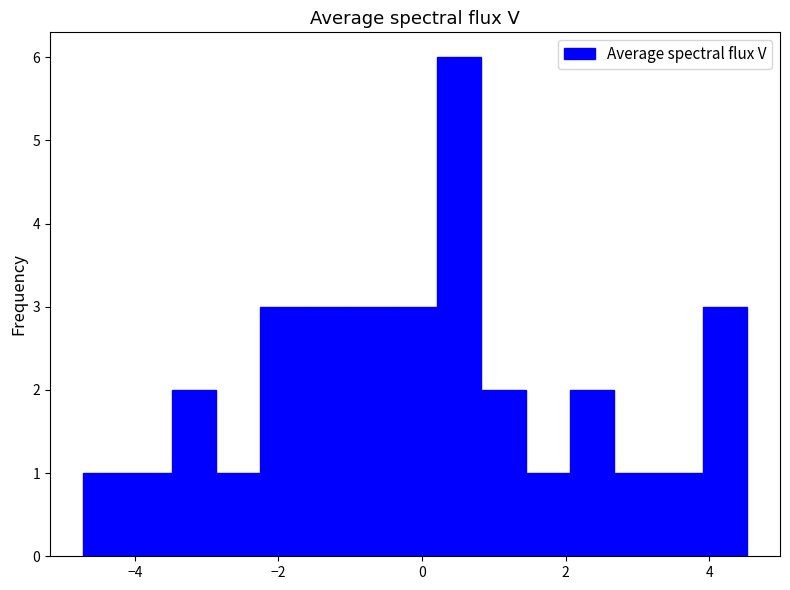

Around what value on the x-axis is the tallest bar? Give the approximate position of its centre, as read against the axis.

0.6